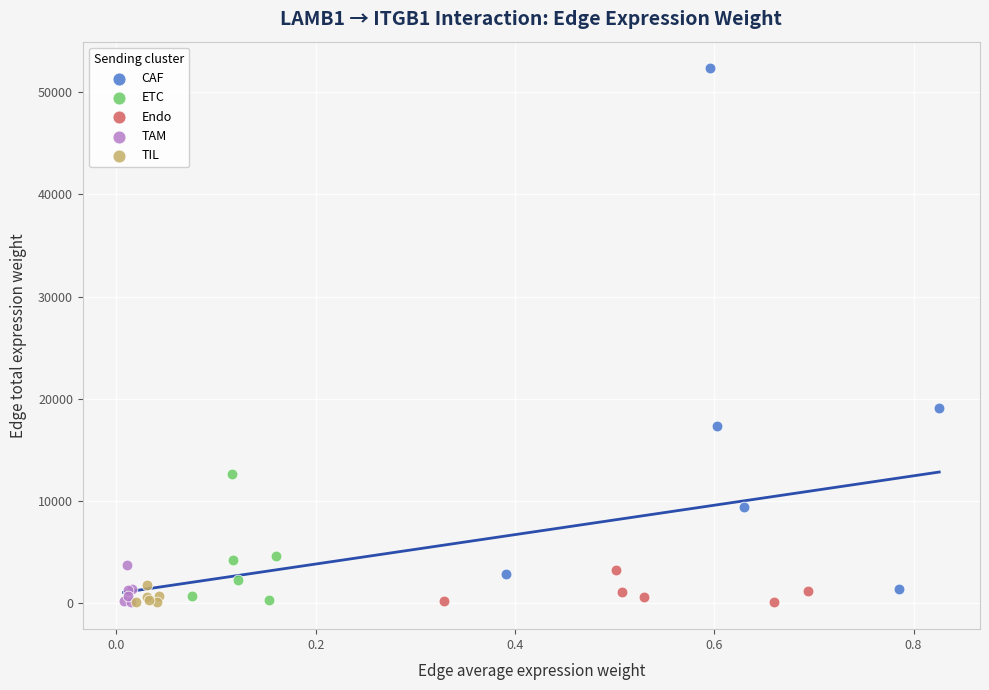

Which series contains the highest Y value?

CAF